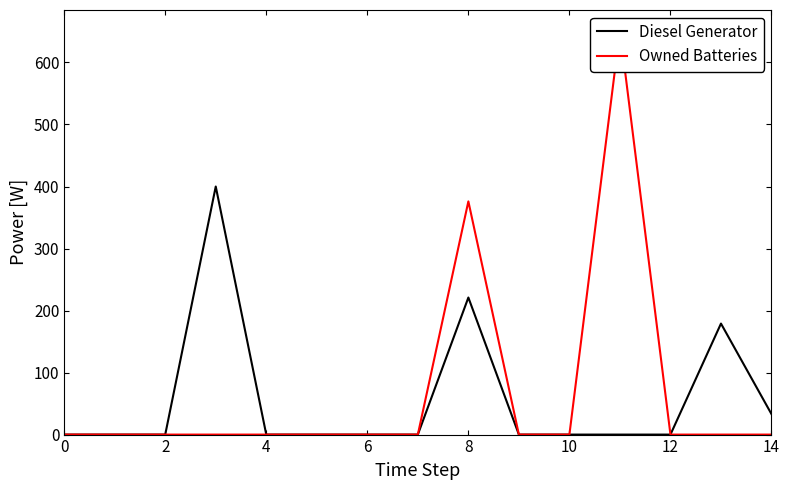

The value of Owned Batteries at 11 is 652. True or false?

True